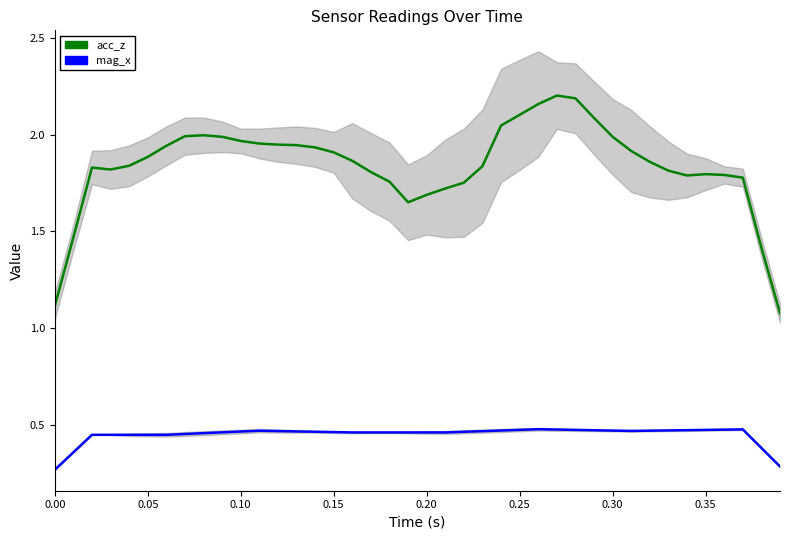

True or false: mag_x has more than 1 points higher than both neighbors.

True